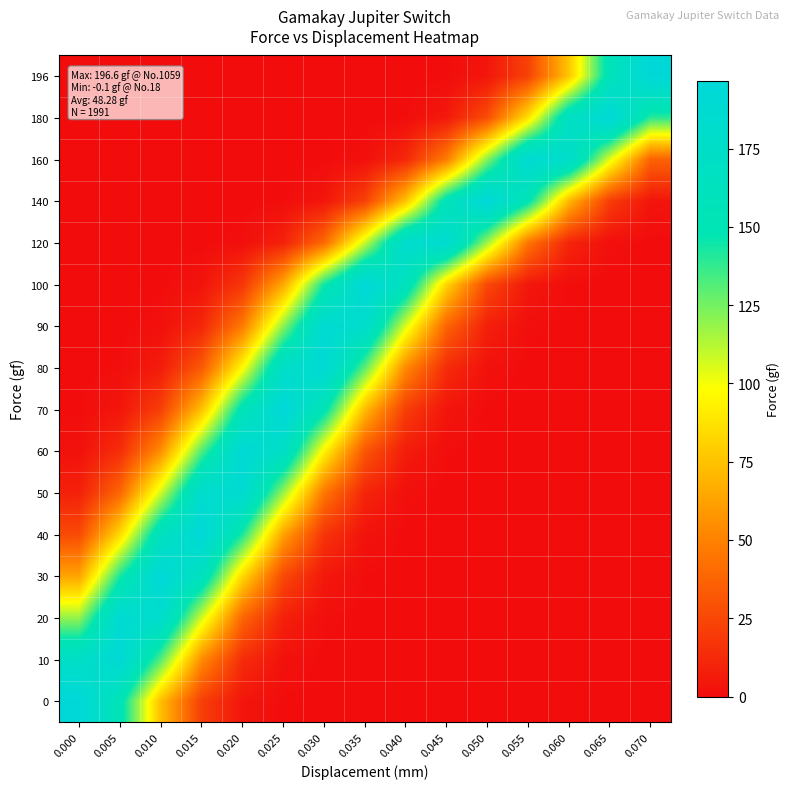

Reading right to left, transcribe all the data shown in this chart.

0: 0.070=0.0	0.065=0.0	0.060=0.0	0.055=0.0	0.050=0.0	0.045=0.0	0.040=0.0	0.035=0.0	0.030=0.0	0.025=0.4	0.020=3.8	0.015=21.4	0.010=73.3	0.005=153.6	0.000=196.6
10: 0.070=0.0	0.065=0.0	0.060=0.0	0.055=0.0	0.050=0.0	0.045=0.0	0.040=0.0	0.035=0.0	0.030=0.2	0.025=2.1	0.020=13.7	0.015=54.1	0.010=130.6	0.005=192.6	0.000=173.5
20: 0.070=0.0	0.065=0.0	0.060=0.0	0.055=0.0	0.050=0.0	0.045=0.0	0.040=0.0	0.035=0.1	0.030=1.1	0.025=8.4	0.020=38.3	0.015=106.6	0.010=181.2	0.005=188.1	0.000=119.2
30: 0.070=0.0	0.065=0.0	0.060=0.0	0.055=0.0	0.050=0.0	0.045=0.0	0.040=0.0	0.035=0.6	0.030=5.0	0.025=26.0	0.020=83.5	0.015=163.6	0.010=195.7	0.005=143.0	0.000=63.8
40: 0.070=0.0	0.065=0.0	0.060=0.0	0.055=0.0	0.050=0.0	0.045=0.0	0.040=0.3	0.035=2.8	0.030=17.0	0.025=62.8	0.020=141.8	0.015=195.5	0.010=164.6	0.005=84.7	0.000=26.6
50: 0.070=0.0	0.065=0.0	0.060=0.0	0.055=0.0	0.050=0.0	0.045=0.1	0.040=1.5	0.035=10.6	0.030=45.3	0.025=118.0	0.020=187.5	0.015=181.9	0.010=107.9	0.005=39.1	0.000=8.6
60: 0.070=0.0	0.065=0.0	0.060=0.0	0.055=0.0	0.050=0.1	0.045=0.8	0.040=6.4	0.035=31.4	0.030=94.2	0.025=172.6	0.020=193.0	0.015=131.9	0.010=55.0	0.005=14.0	0.000=2.2
70: 0.070=0.0	0.065=0.0	0.060=0.0	0.055=0.0	0.050=0.4	0.045=3.7	0.040=20.9	0.035=72.2	0.030=152.5	0.025=196.6	0.020=154.8	0.015=74.5	0.010=21.9	0.005=3.9	0.000=0.4
80: 0.070=0.0	0.065=0.0	0.060=0.0	0.055=0.2	0.050=2.0	0.045=13.4	0.040=53.2	0.035=129.4	0.030=192.2	0.025=174.4	0.020=96.7	0.015=32.7	0.010=6.8	0.005=0.9	0.000=0.1
90: 0.070=0.0	0.065=0.0	0.060=0.1	0.055=1.1	0.050=8.2	0.045=37.6	0.040=105.3	0.035=180.4	0.030=188.7	0.025=120.5	0.020=47.0	0.015=11.2	0.010=1.6	0.005=0.1	0.000=0.0
100: 0.070=0.0	0.065=0.0	0.060=0.6	0.055=4.8	0.050=25.5	0.045=82.3	0.040=162.5	0.035=195.9	0.030=144.2	0.025=64.9	0.020=17.8	0.015=3.0	0.010=0.3	0.005=0.0	0.000=0.0
120: 0.070=0.1	0.065=1.5	0.060=10.4	0.055=44.5	0.050=116.7	0.045=186.8	0.040=182.7	0.035=109.1	0.030=39.8	0.025=8.9	0.020=1.2	0.015=0.1	0.010=0.0	0.005=0.0	0.000=0.0
140: 0.070=3.6	0.065=20.4	0.060=71.2	0.055=151.3	0.050=196.6	0.045=155.9	0.040=75.6	0.035=22.4	0.030=4.0	0.025=0.4	0.020=0.0	0.015=0.0	0.010=0.0	0.005=0.0	0.000=0.0
160: 0.070=36.8	0.065=104.1	0.060=179.6	0.055=189.2	0.050=121.8	0.045=47.9	0.040=11.5	0.035=1.7	0.030=0.2	0.025=0.0	0.020=0.0	0.015=0.0	0.010=0.0	0.005=0.0	0.000=0.0
180: 0.070=139.3	0.065=195.0	0.060=166.7	0.055=87.1	0.050=27.8	0.045=5.4	0.040=0.6	0.035=0.0	0.030=0.0	0.025=0.0	0.020=0.0	0.015=0.0	0.010=0.0	0.005=0.0	0.000=0.0
196: 0.070=196.5	0.065=156.8	0.060=76.5	0.055=22.8	0.050=4.1	0.045=0.5	0.040=0.0	0.035=0.0	0.030=0.0	0.025=0.0	0.020=0.0	0.015=0.0	0.010=0.0	0.005=0.0	0.000=0.0